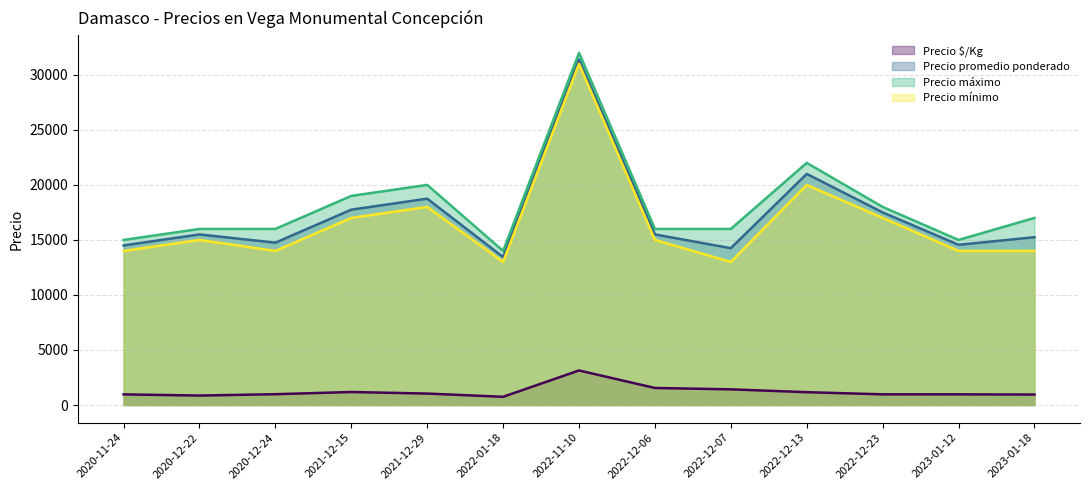

What is the average value of the Precio $/Kg series?

1228